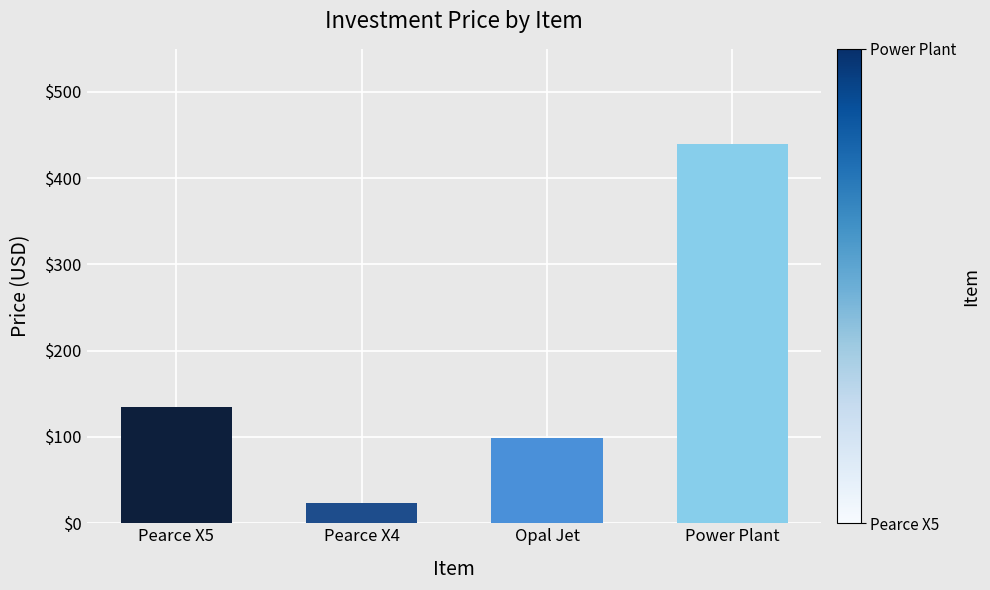

How many bars are there in total?

4